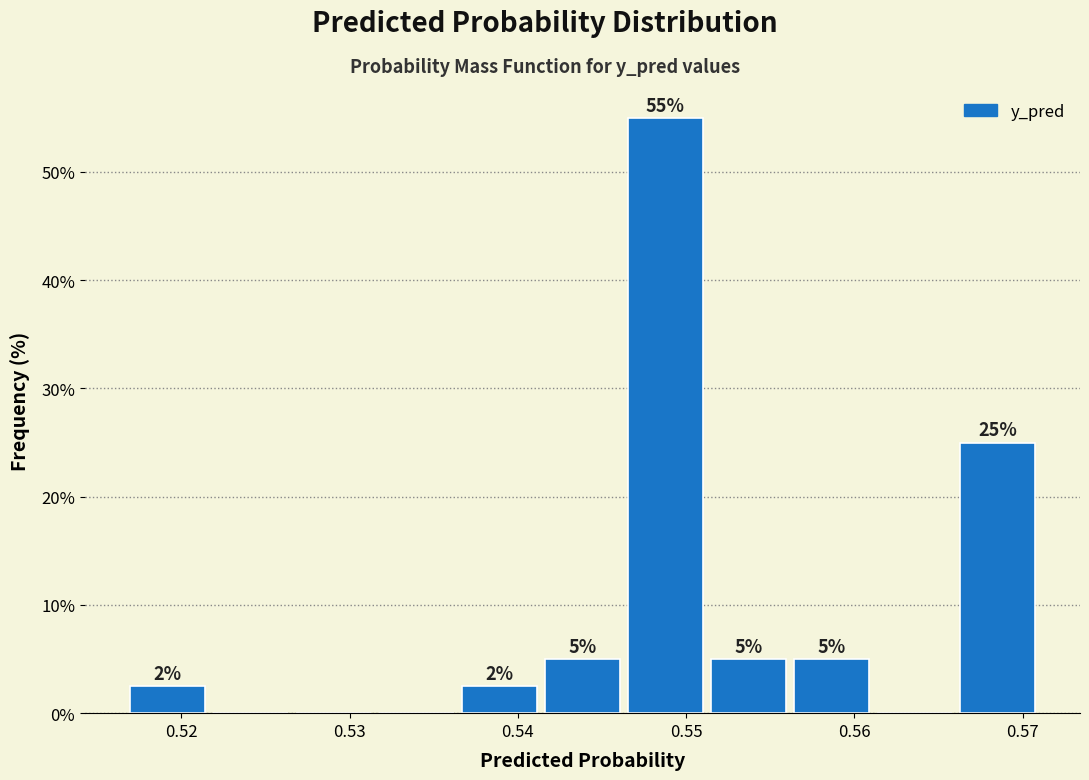

Which range on the x-axis has the tallest bar?

0.546 to 0.551